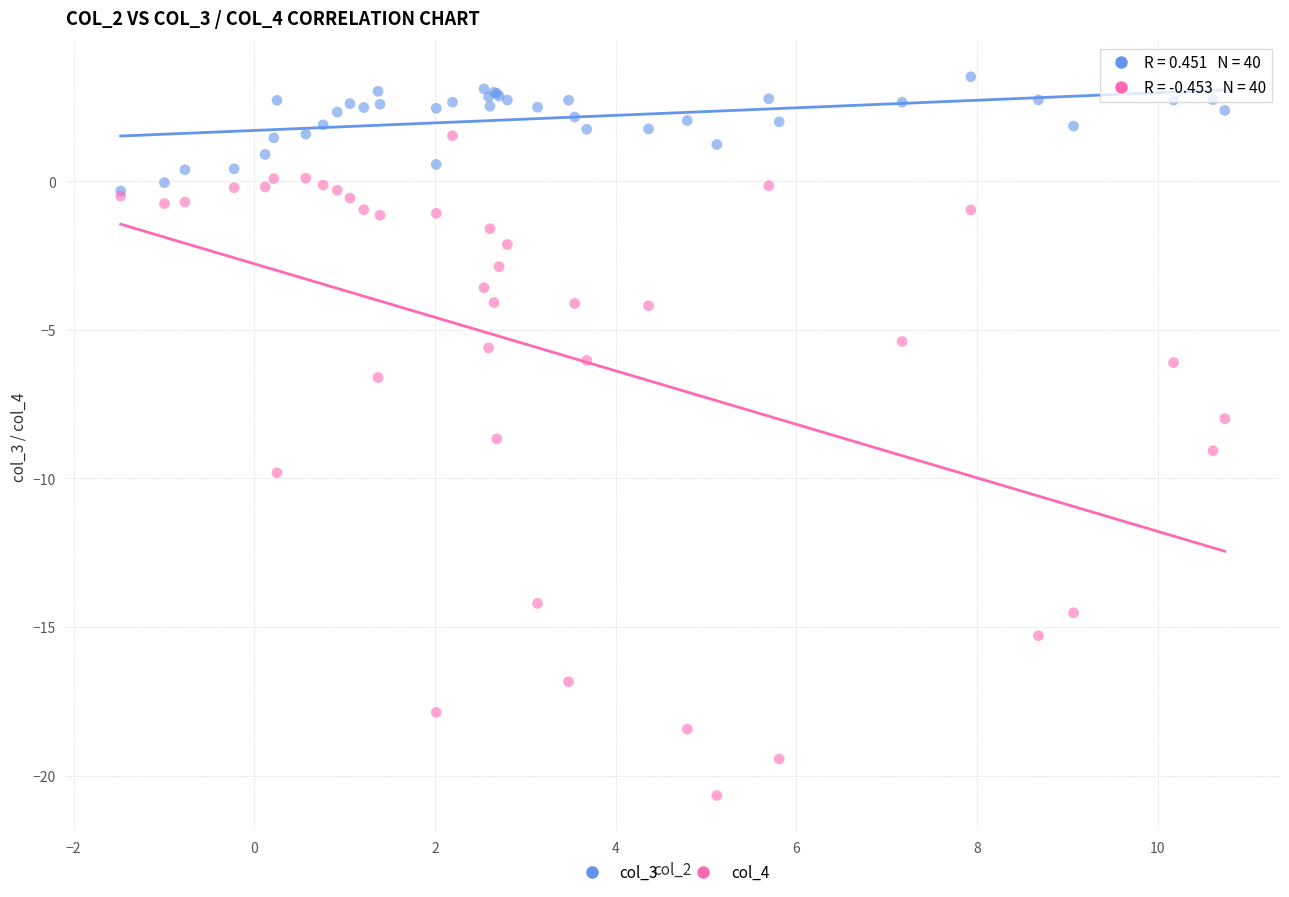

Which series reaches the minimum Y coordinate?

col_4